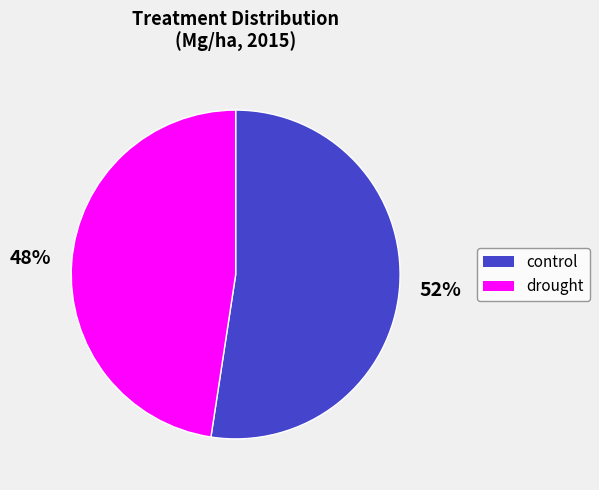

Does any single category account for the majority?

Yes